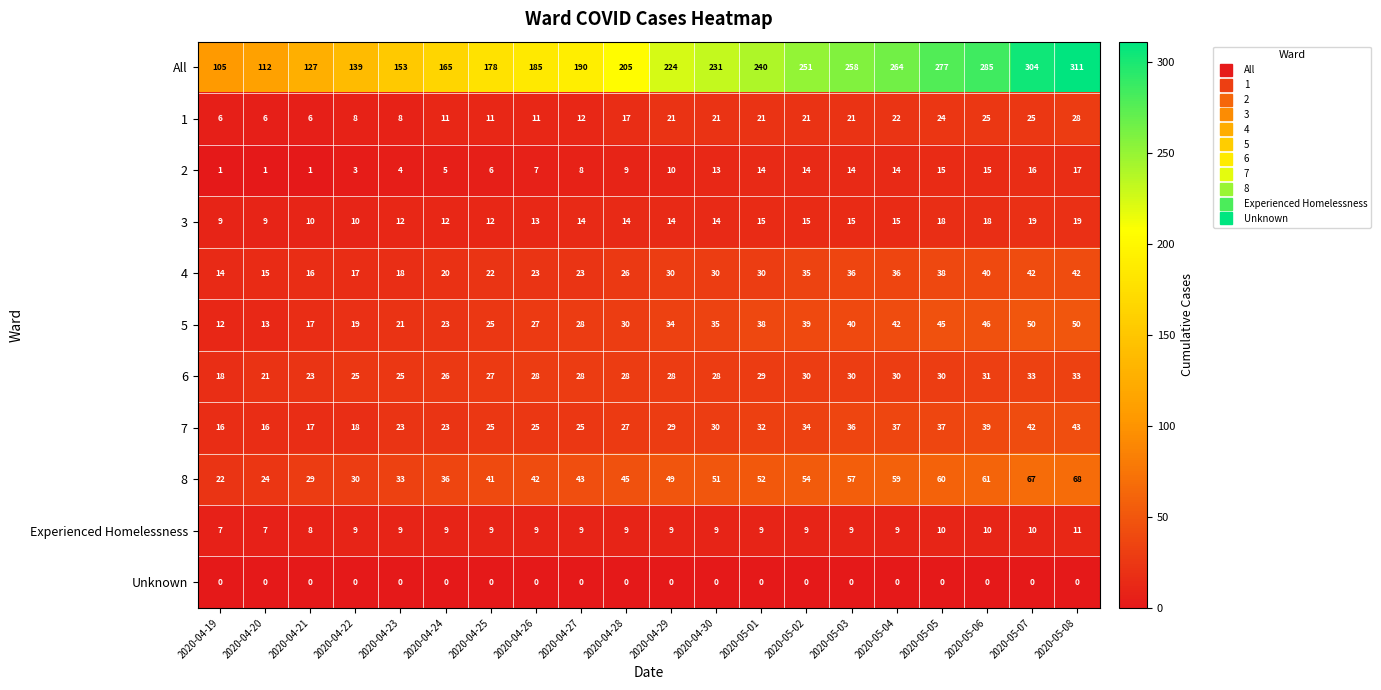

What is the approximate value of Experienced Homelessness at 2020-04-30?

9